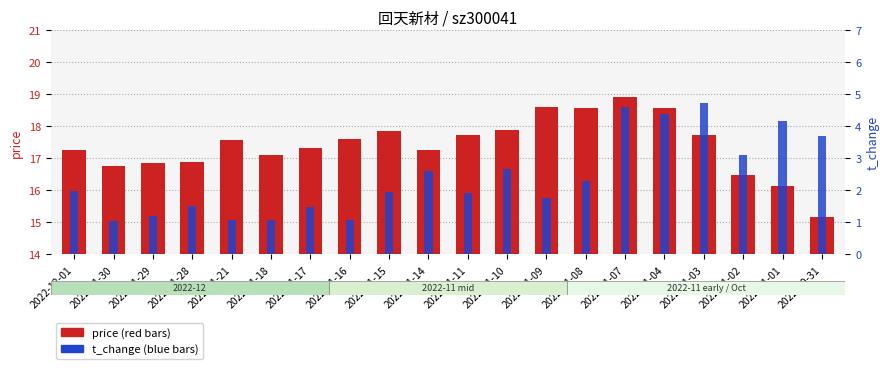

Reading left to right, extract all data points from this chart.

price: 2022-12-01=17.3	2022-11-30=16.8	2022-11-29=16.9	2022-11-28=16.9	2022-11-21=17.6	2022-11-18=17.1	2022-11-17=17.3	2022-11-16=17.6	2022-11-15=17.9	2022-11-14=17.2	2022-11-11=17.7	2022-11-10=17.9	2022-11-09=18.6	2022-11-08=18.6	2022-11-07=18.9	2022-11-04=18.6	2022-11-03=17.7	2022-11-02=16.5	2022-11-01=16.1	2022-10-31=15.2
t_change: 2022-12-01=2.0	2022-11-30=1.1	2022-11-29=1.2	2022-11-28=1.5	2022-11-21=1.1	2022-11-18=1.1	2022-11-17=1.5	2022-11-16=1.1	2022-11-15=1.9	2022-11-14=2.6	2022-11-11=1.9	2022-11-10=2.7	2022-11-09=1.8	2022-11-08=2.3	2022-11-07=4.6	2022-11-04=4.4	2022-11-03=4.7	2022-11-02=3.1	2022-11-01=4.2	2022-10-31=3.7